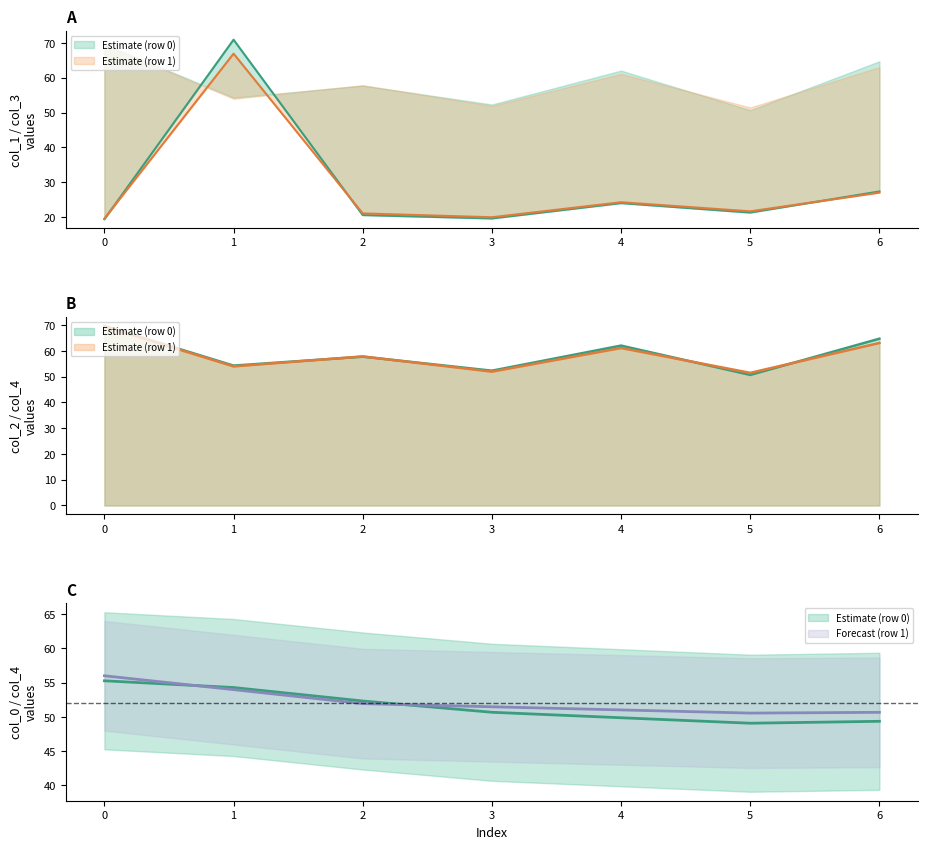

What is the sum of the col_3 values at 0 and 1?

137.9